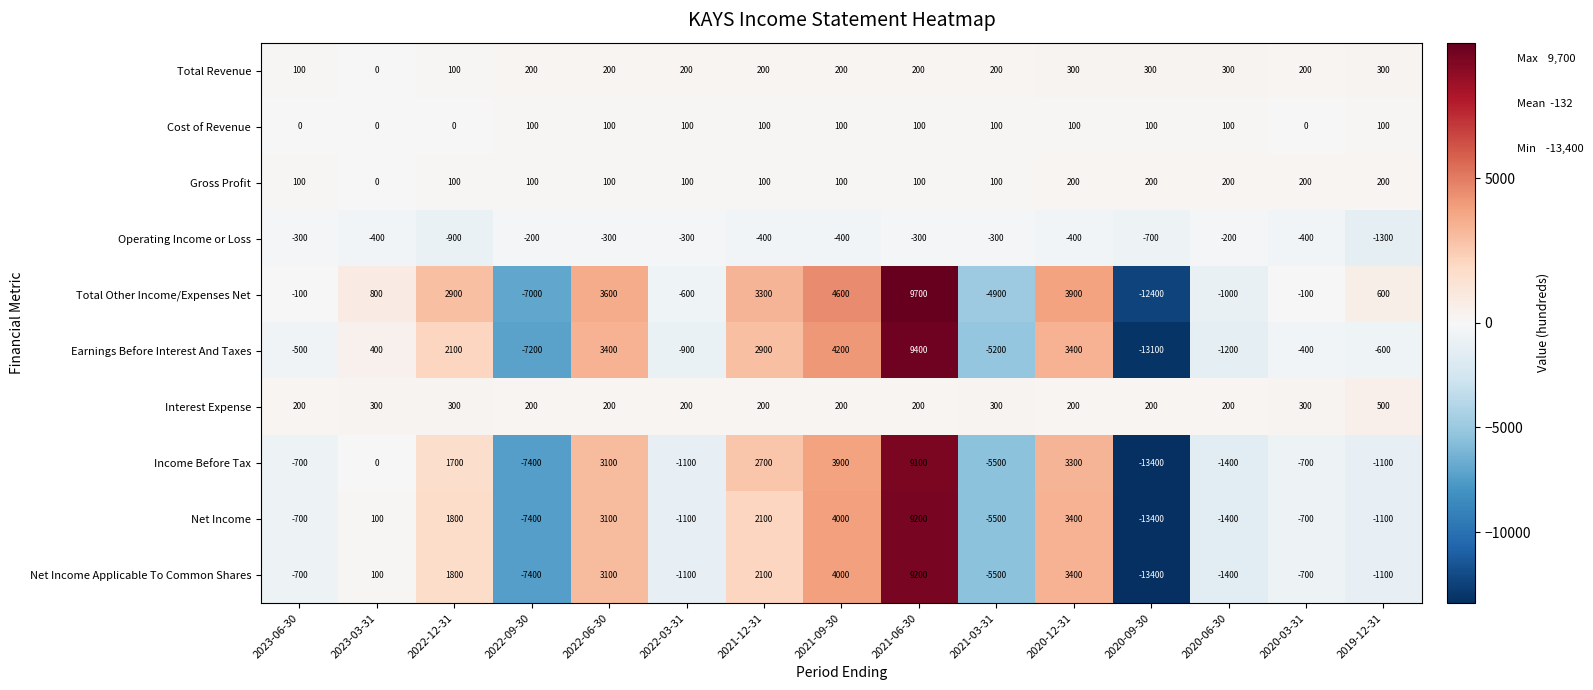

Is it true that Operating Income or Loss equals -400 at 2020-12-31?

True